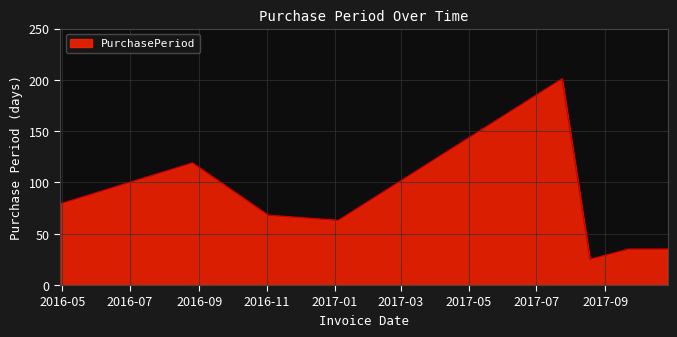

What is the sum of all values?

625